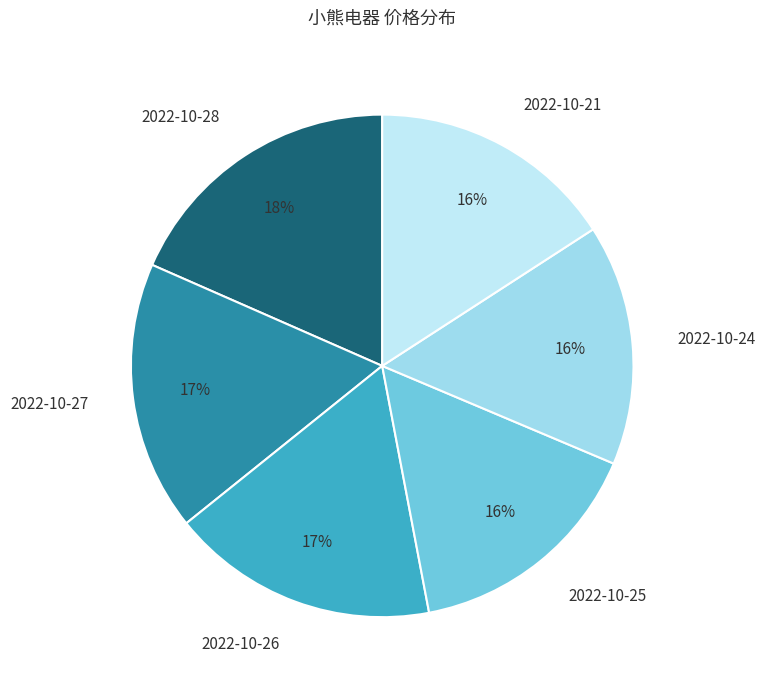

To the nearest percent, what portion does 2022-10-27 represent?

17%